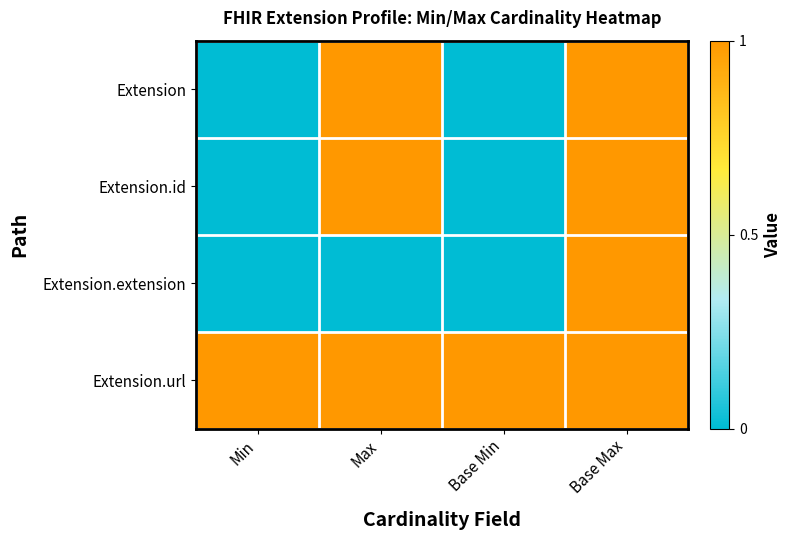

What is the greatest value displayed?

1